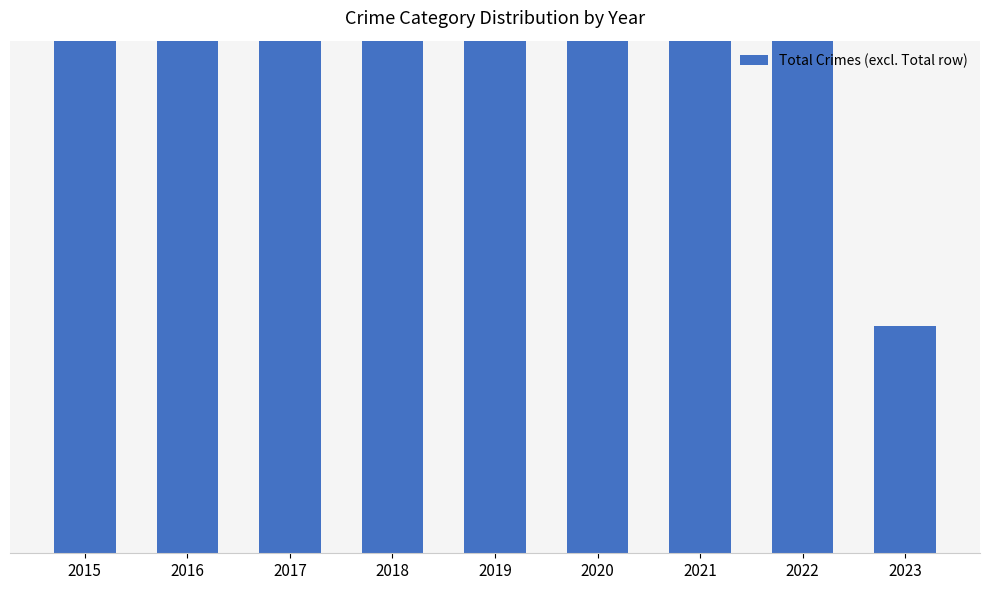

What is the difference between the maximum and minimum values?

1045